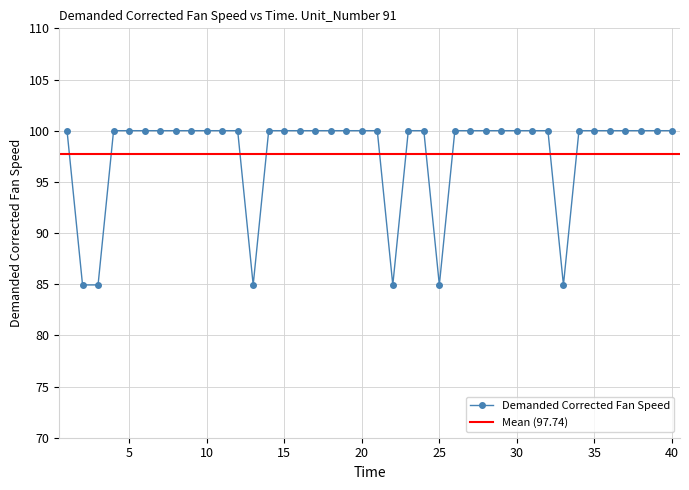

At which label is the value closest to 92?

2